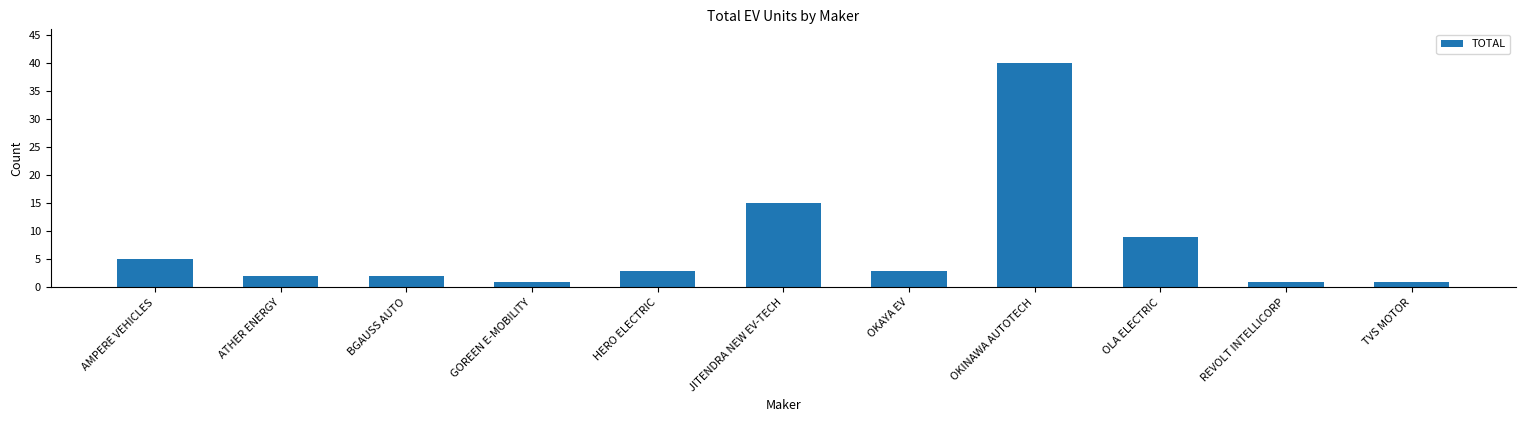

What is the label of the 11th bar from the left?

TVS MOTOR